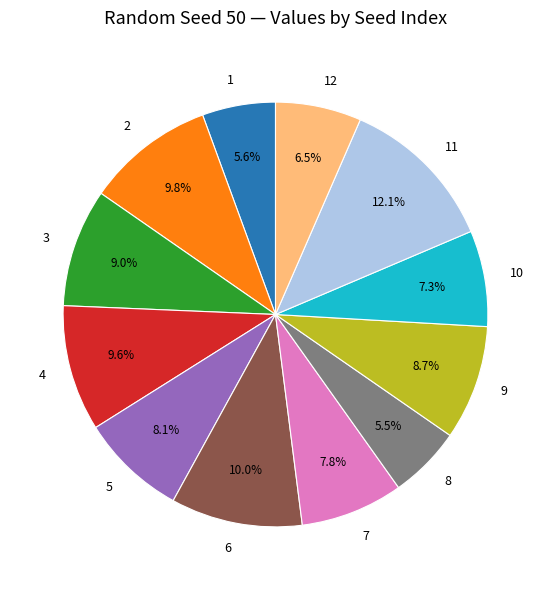

Count the number of slices in the pie.

12